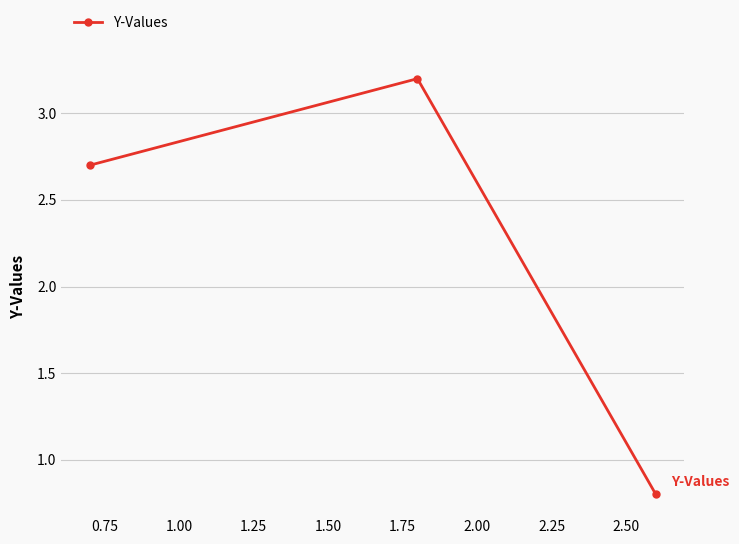

What is the difference between the second highest and minimum values?

1.9